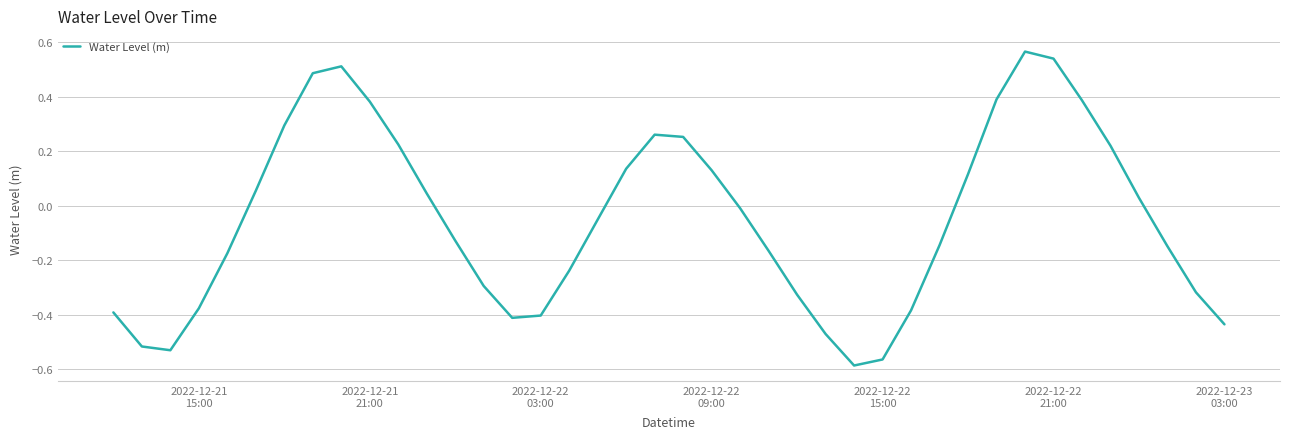

What is the difference between the second highest and minimum values?

1.1